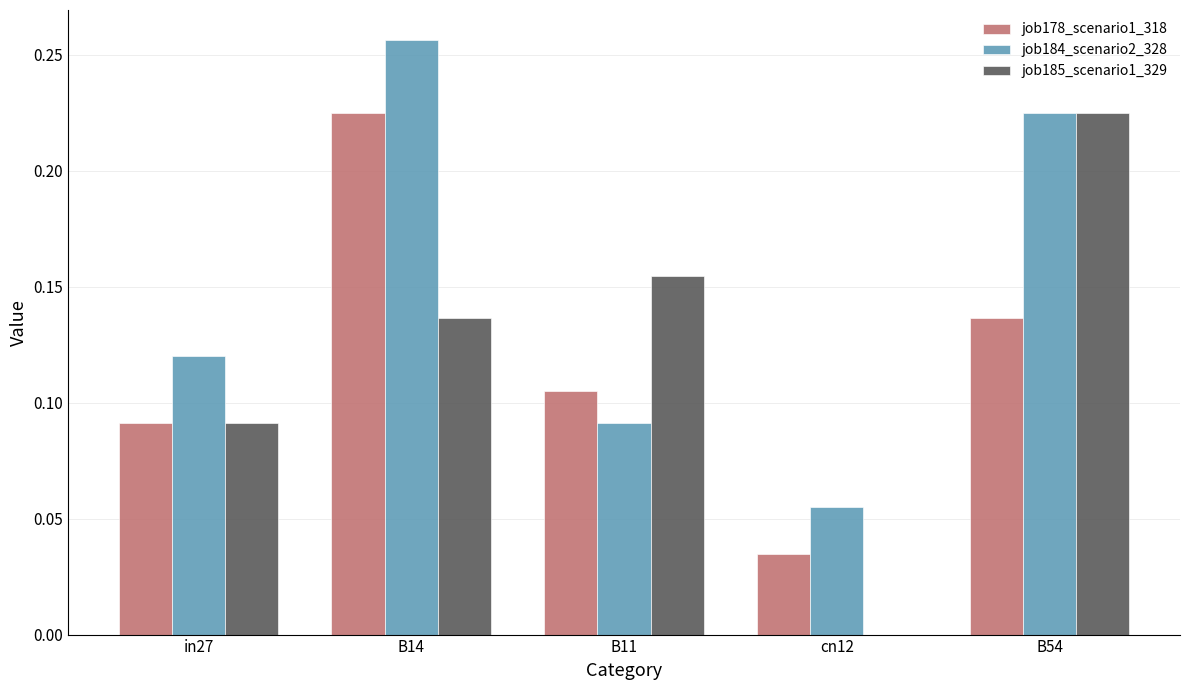

Which series has the largest total across all categories?

job184_scenario2_328